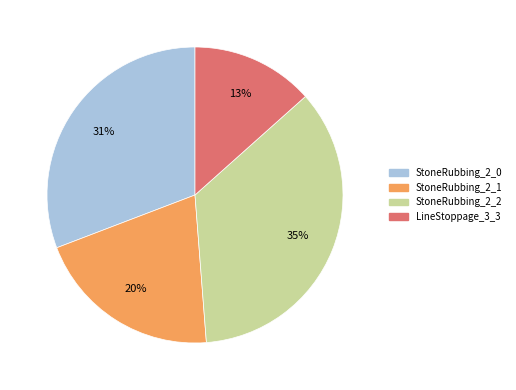

Do StoneRubbing_2_0 and StoneRubbing_2_1 together represent more than half of the pie?

Yes